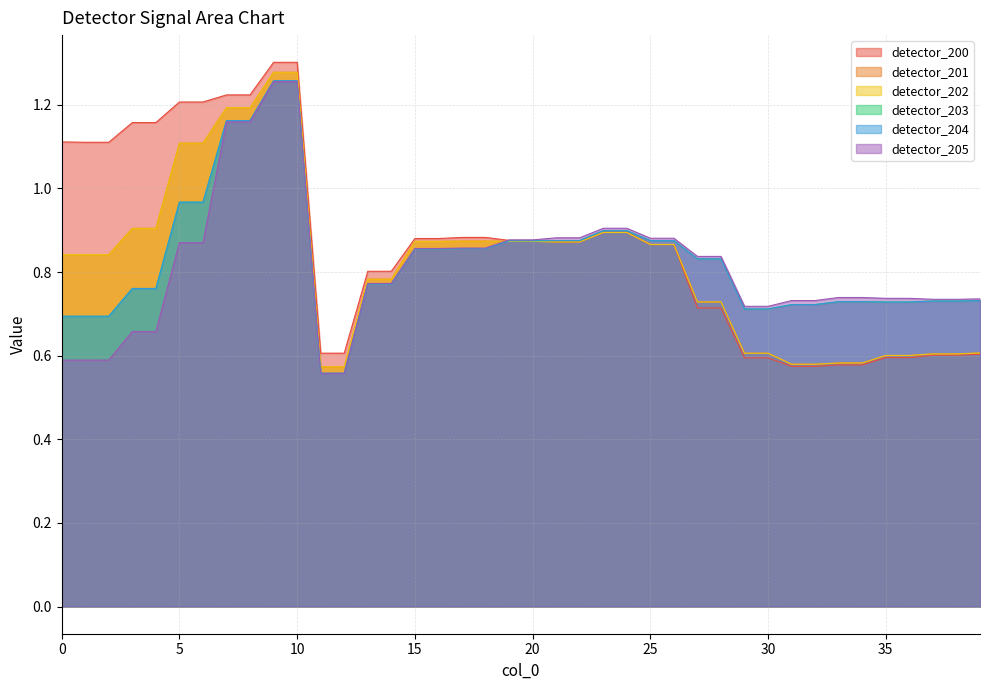

True or false: detector_205 has more than 1 points higher than both neighbors.

False